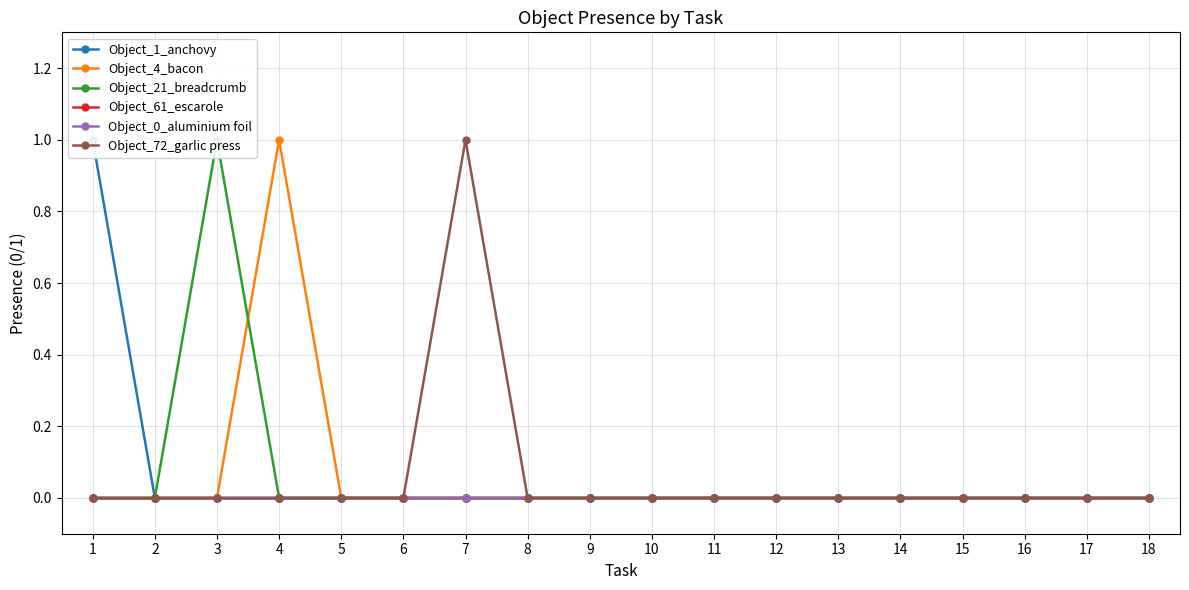

At how many categories does at least one series exceed 0?

4